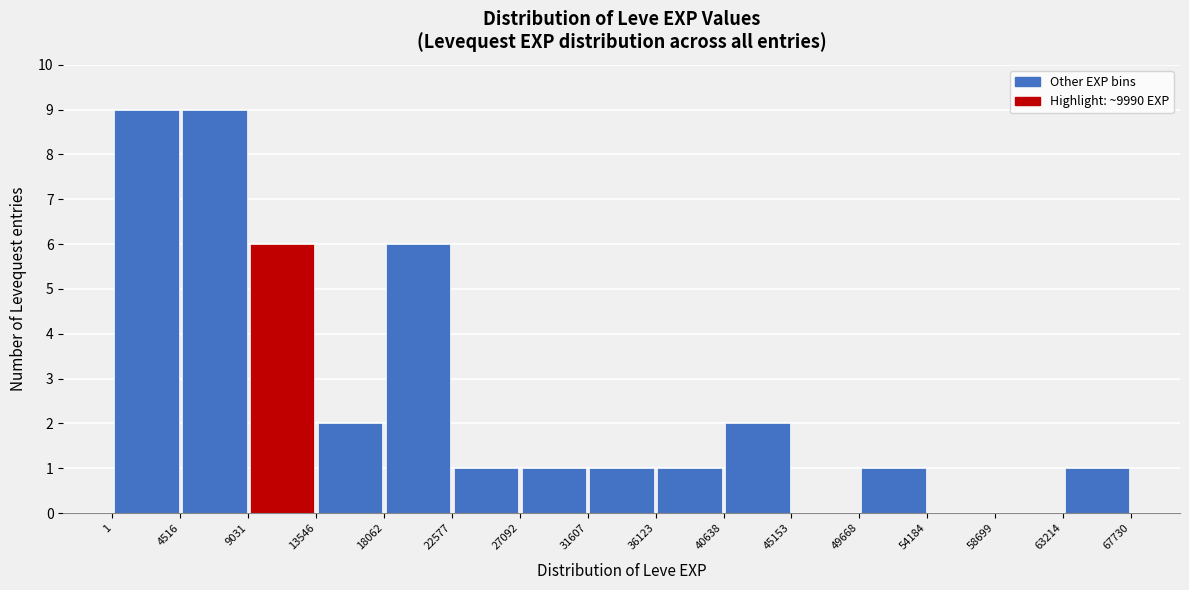

Reading left to right, transcribe this chart: for each bar, give the range it covers on the x-axis and its height. The values are not printed on the chart, so give them approximately, as read against the axis.

1 to 4516: 9
4516 to 9031: 9
9031 to 13546: 6
13546 to 18062: 2
18062 to 22577: 6
22577 to 27092: 1
27092 to 31607: 1
31607 to 36123: 1
36123 to 40638: 1
40638 to 45153: 2
45153 to 49668: 0
49668 to 54184: 1
54184 to 58699: 0
58699 to 63214: 0
63214 to 67730: 1